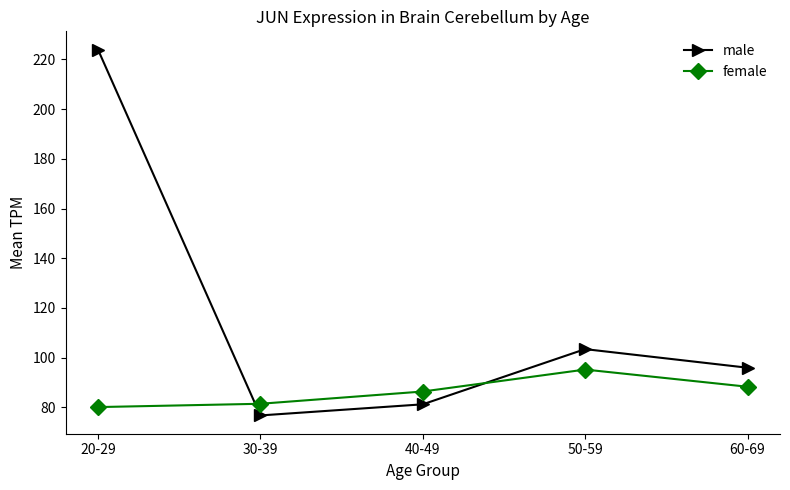

Which series ends up on top after the final intersection of female and male?

male